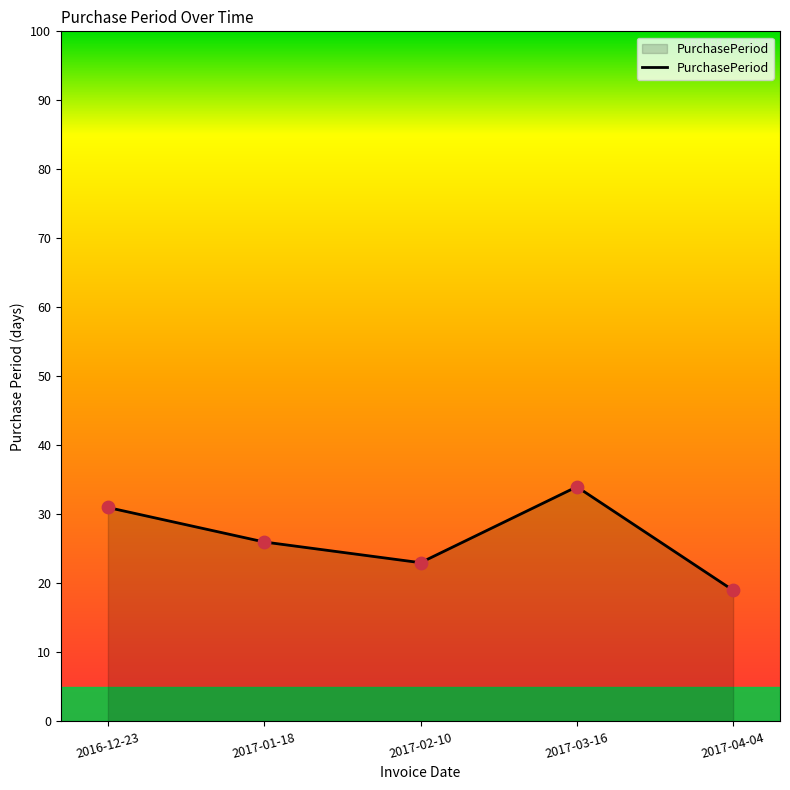

Approximately how many times larger is the value at 2017-04-04 compared to 2016-12-23?

0.6